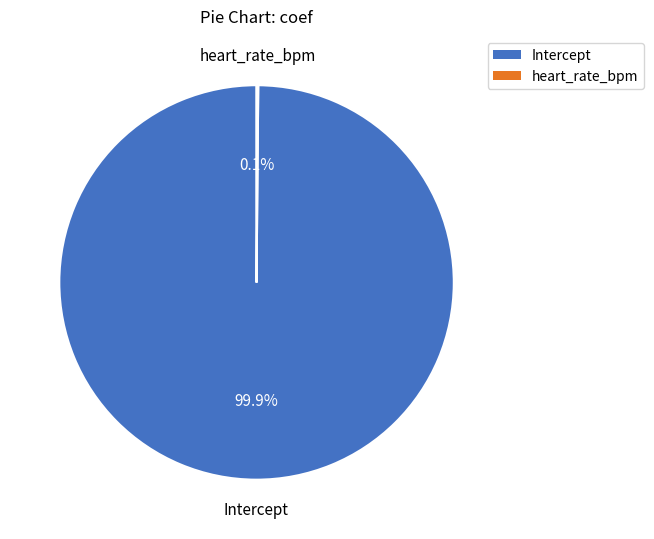

What percentage is NOT represented by Intercept?

0.1%